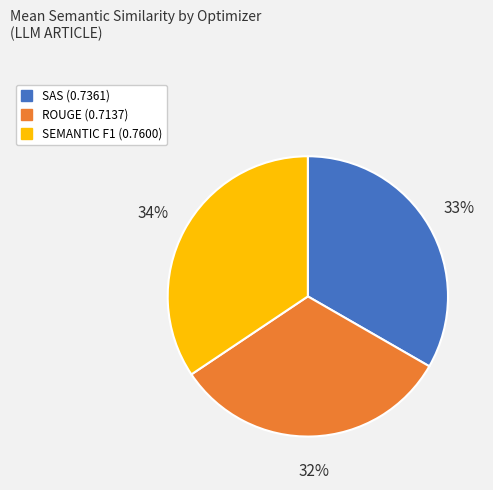

To the nearest percent, what is the difference between the largest and smallest slice percentages?

2%